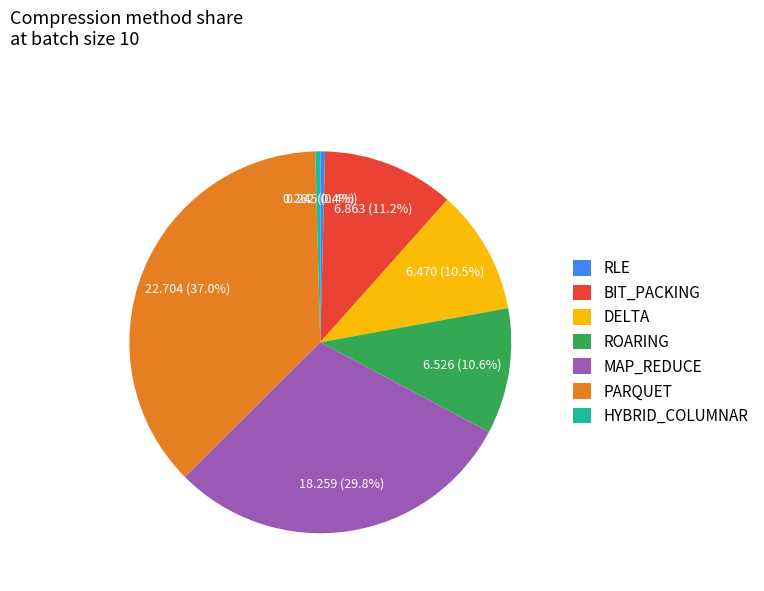

How many segments does this pie chart have?

7